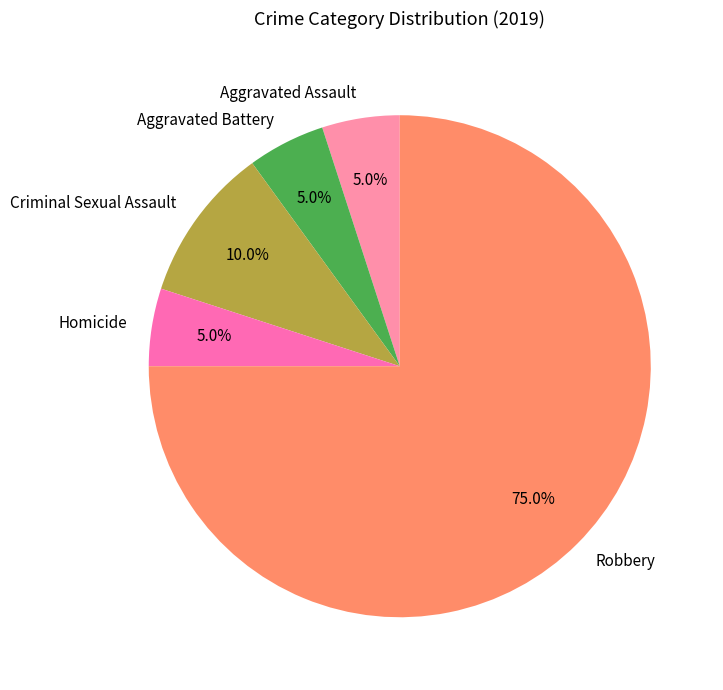

To the nearest percent, what percentage of the pie is Criminal Sexual Assault?

10%